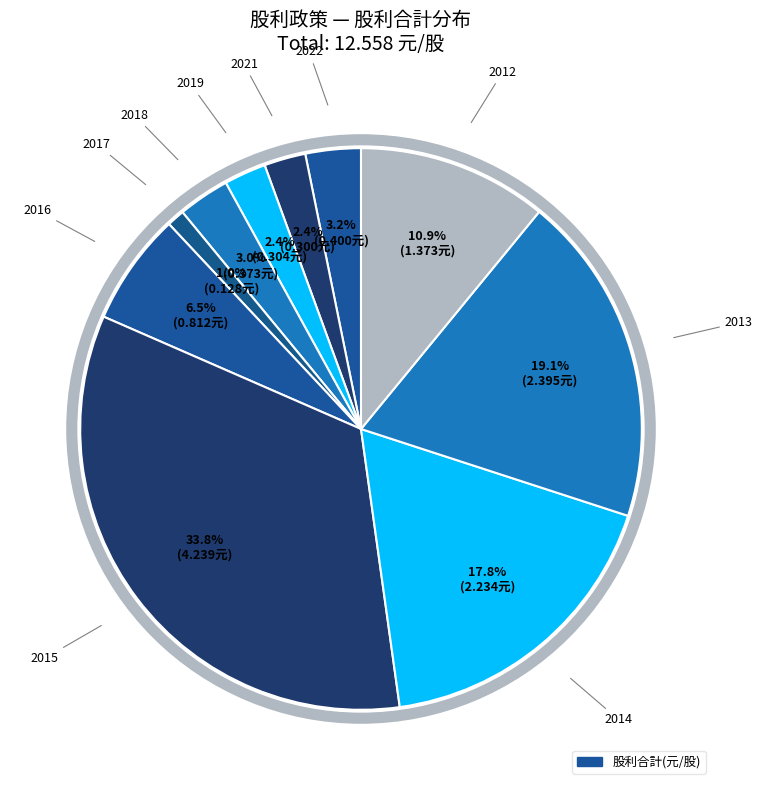

Rank the categories by value from lowest to highest.

2017, 2021, 2019, 2018, 2022, 2016, 2012, 2014, 2013, 2015